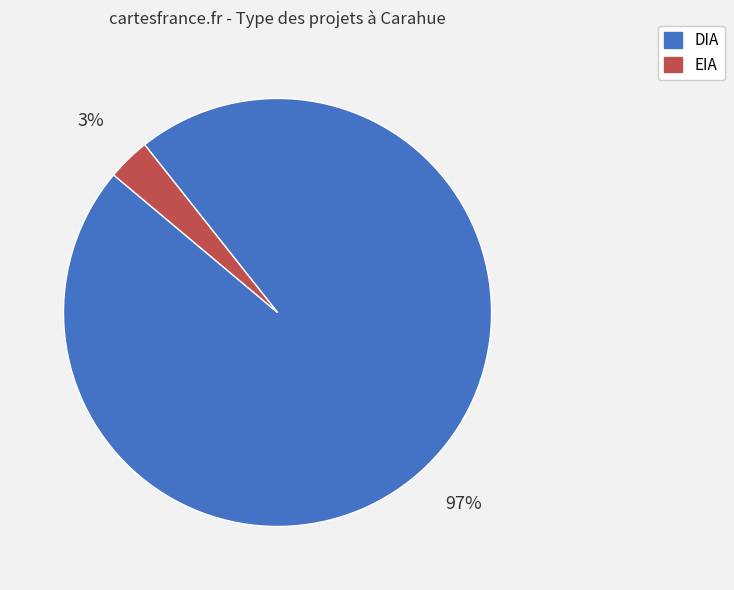

Rank the categories by value from lowest to highest.

EIA, DIA